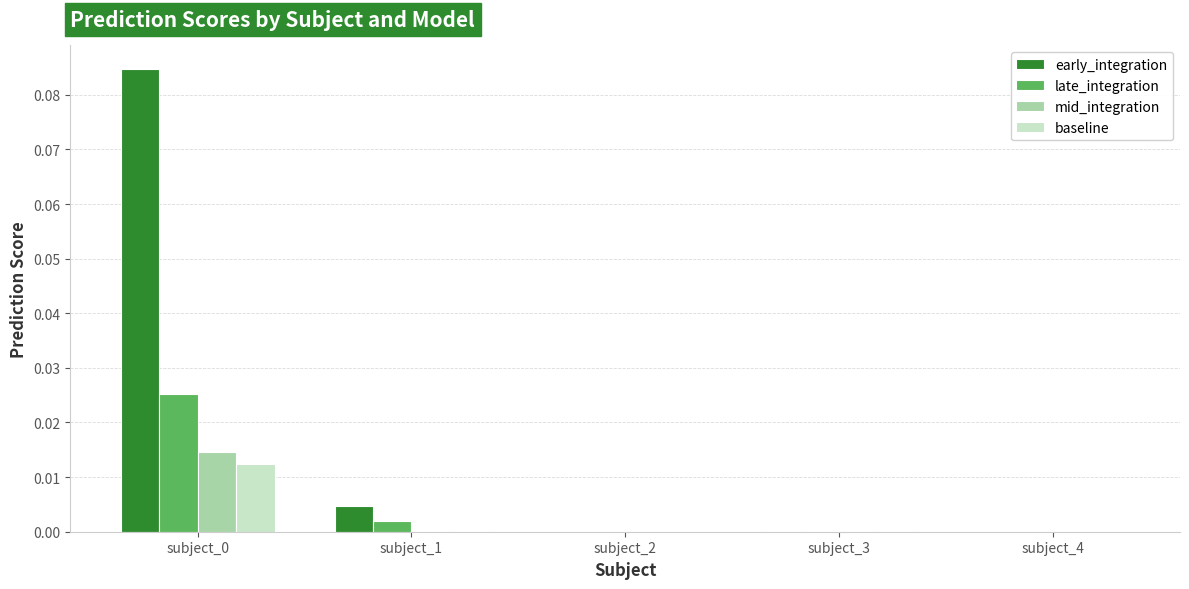

Is it true that early_integration equals 0.0 at subject_1?

True